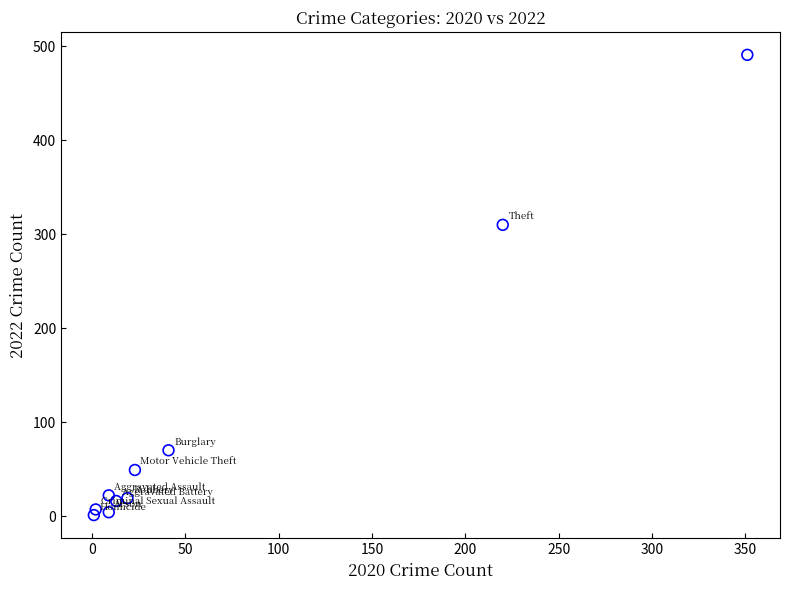

What is the range of X values (max minus min)?

350